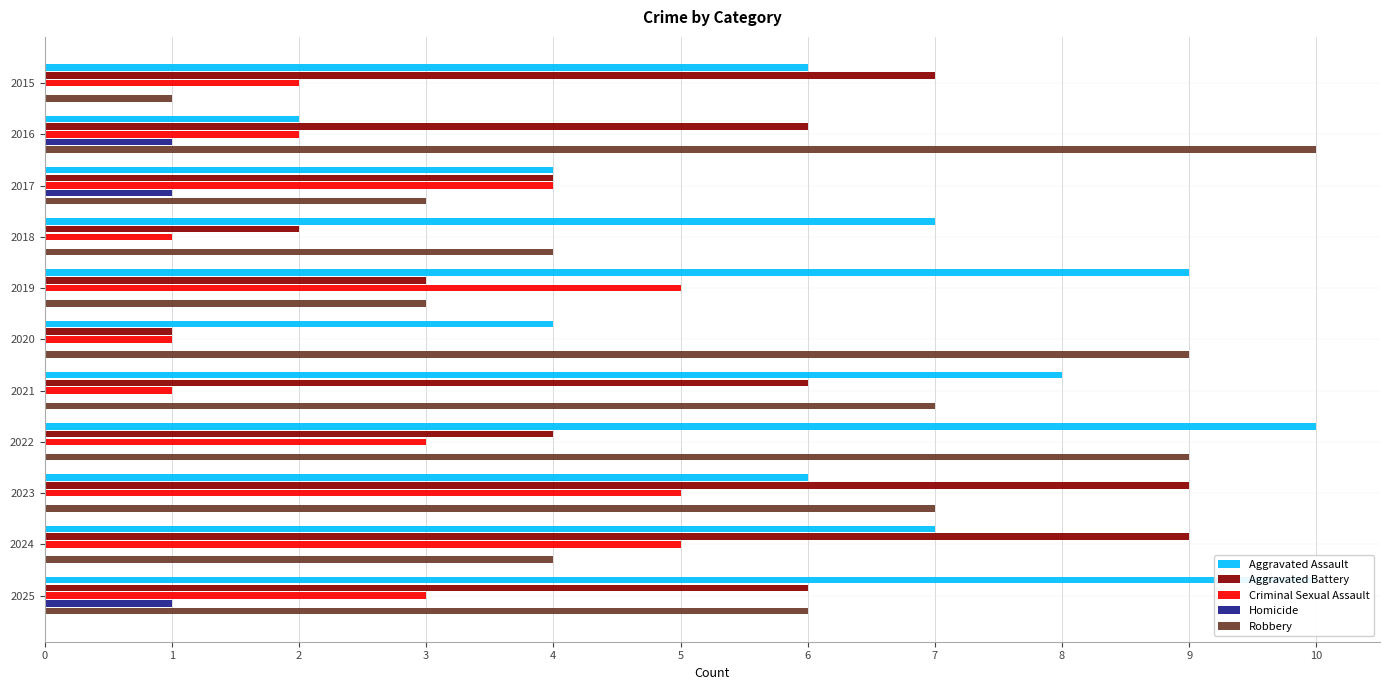

The Homicide series shows 1 at −1. True or false?

False